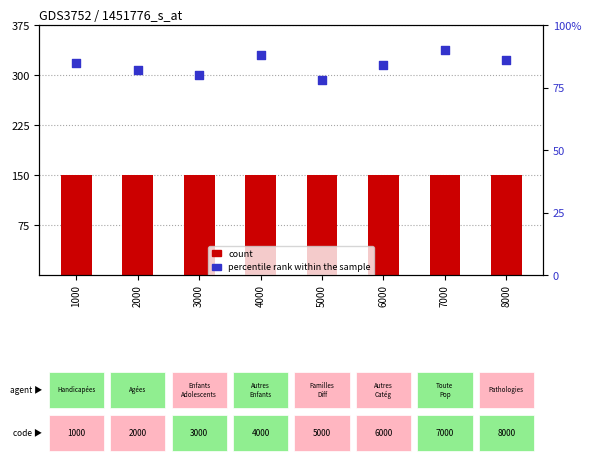

Which series has the widest spread of Y values?

percentile rank within the sample